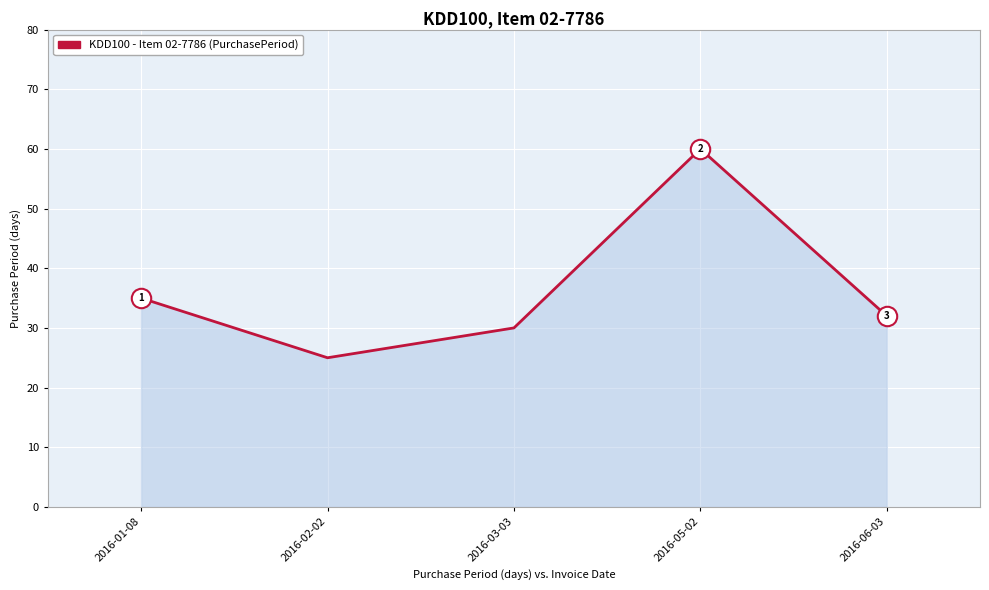

List the labels in order of value, largest first.

2016-05-02, 2016-01-08, 2016-06-03, 2016-03-03, 2016-02-02